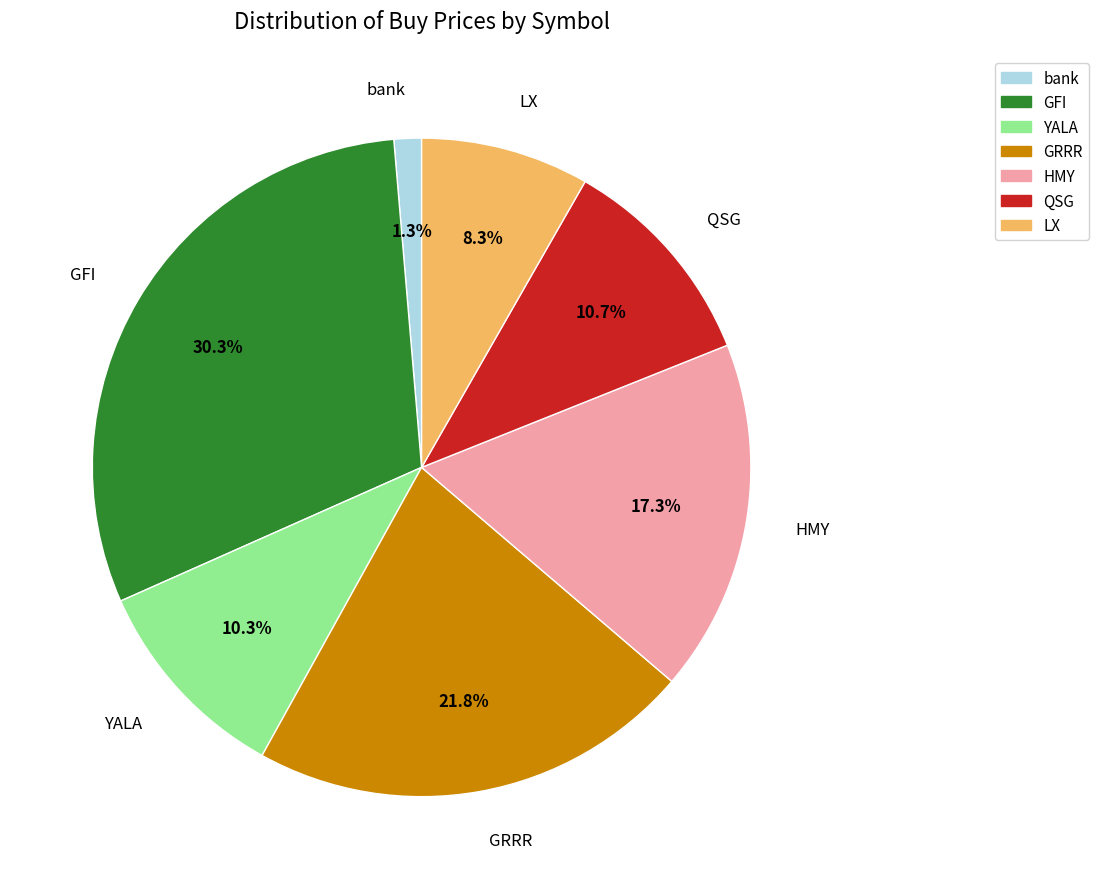

What is the total percentage of HMY and YALA?

27.6%